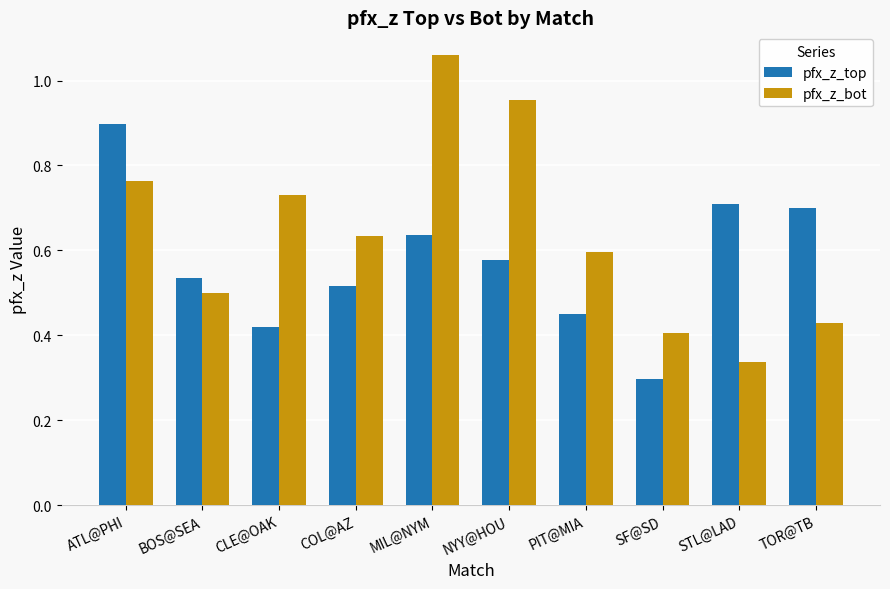

Rank the categories by pfx_z_bot value from lowest to highest.

STL@LAD, SF@SD, TOR@TB, BOS@SEA, PIT@MIA, COL@AZ, CLE@OAK, ATL@PHI, NYY@HOU, MIL@NYM